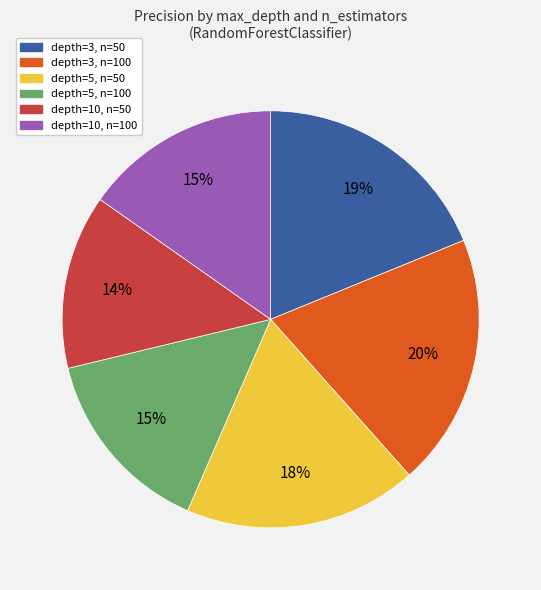

Do depth=5, n=50 and depth=3, n=100 together represent more than half of the pie?

No